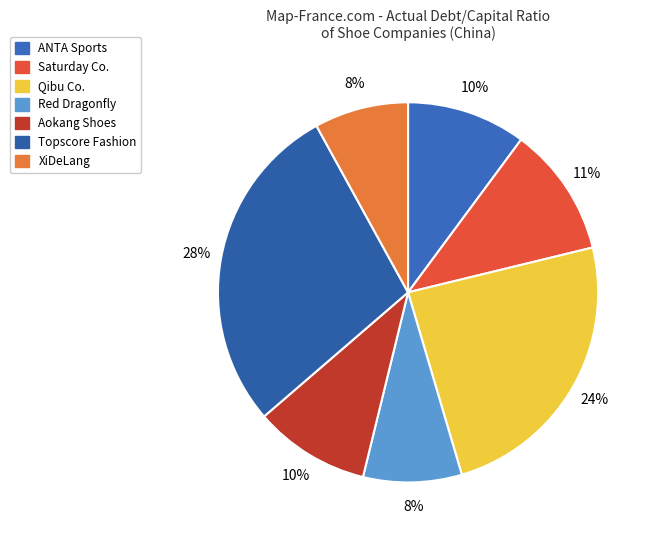

Does any single category account for the majority?

No